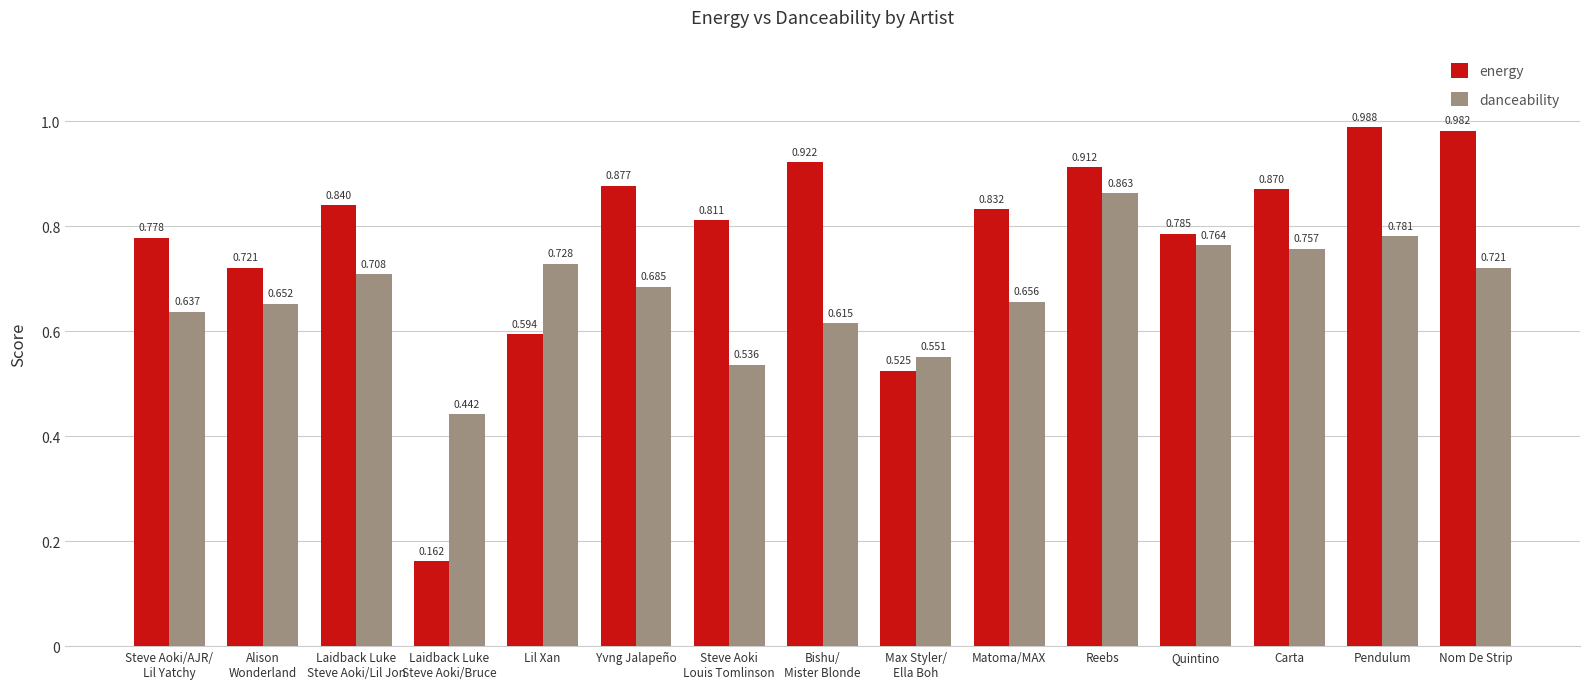

What is the label of the 15th bar from the right?

Steve Aoki/AJR/
Lil Yatchy